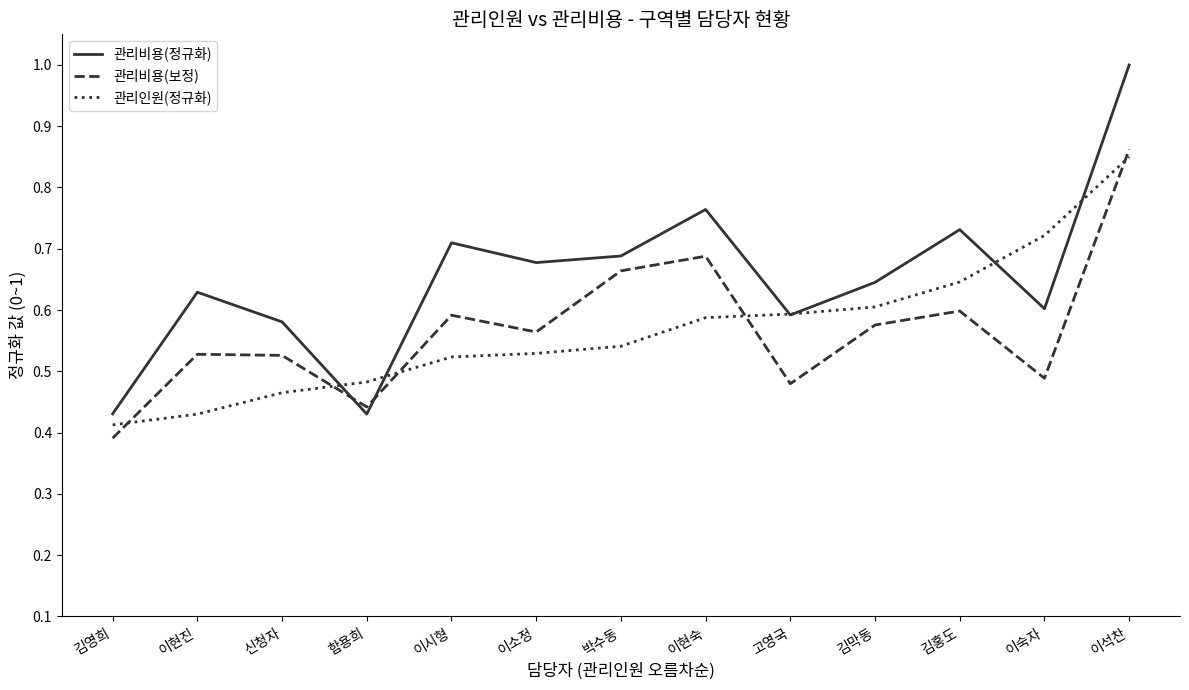

True or false: 관리비용(정규화) has a value of 0.4 at 이현진.

False